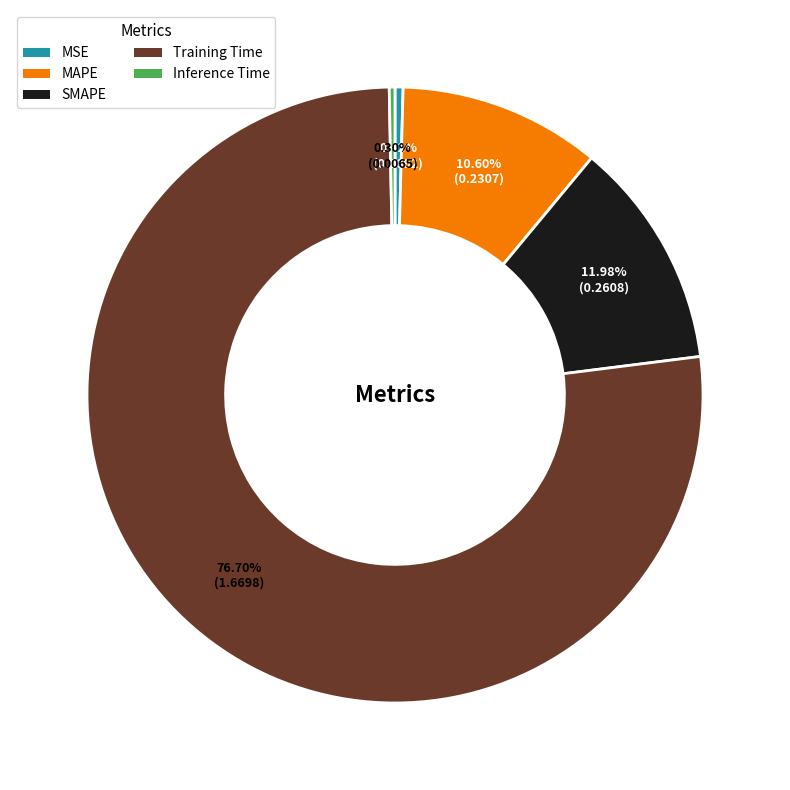

Which category has the biggest portion of the pie?

Training Time